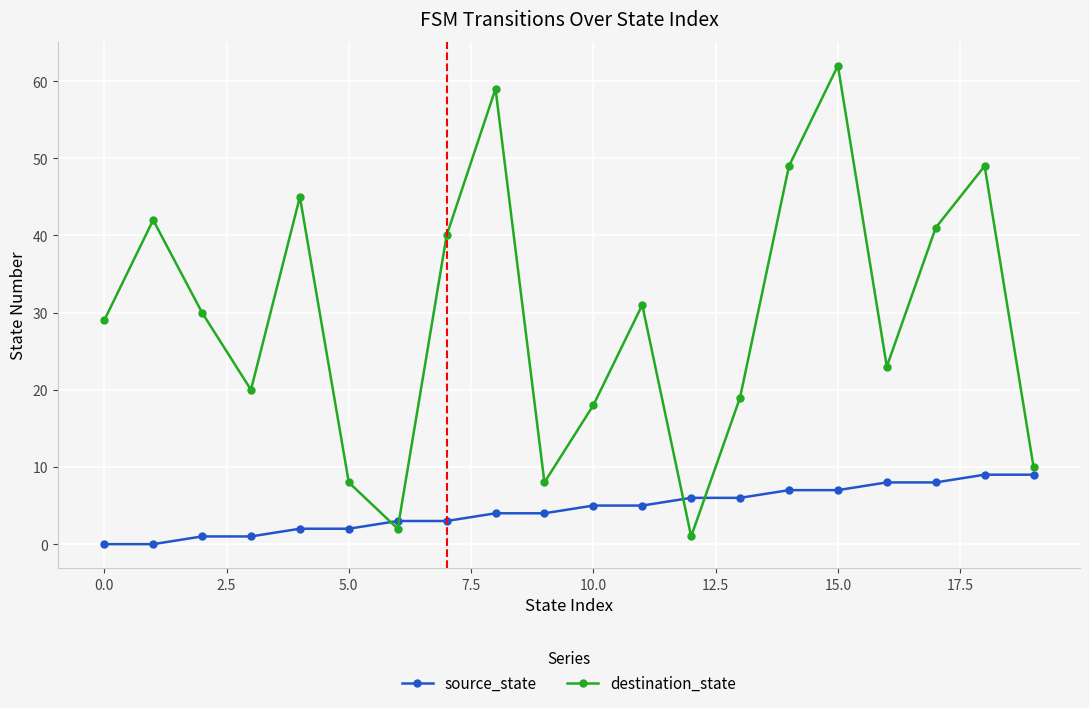

What is the greatest value displayed?

62